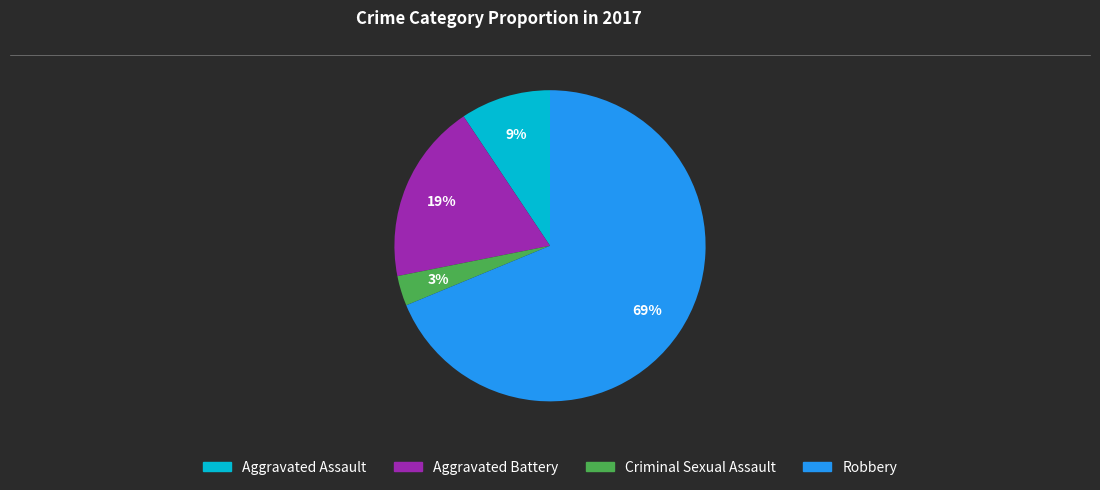

True or false: Criminal Sexual Assault accounts for 3% of the total.

True